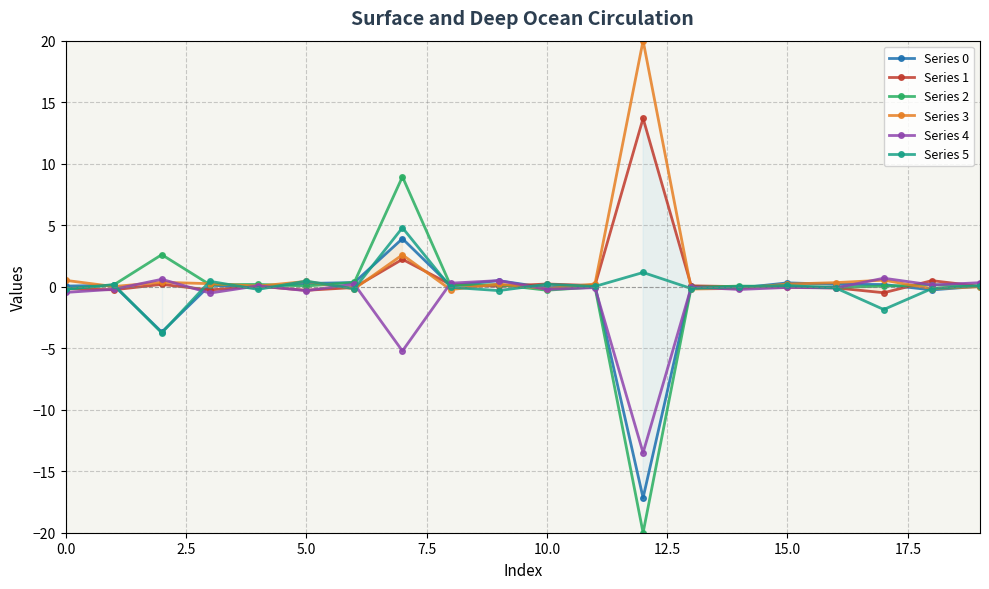

What is the maximum value for Series 5?

4.8